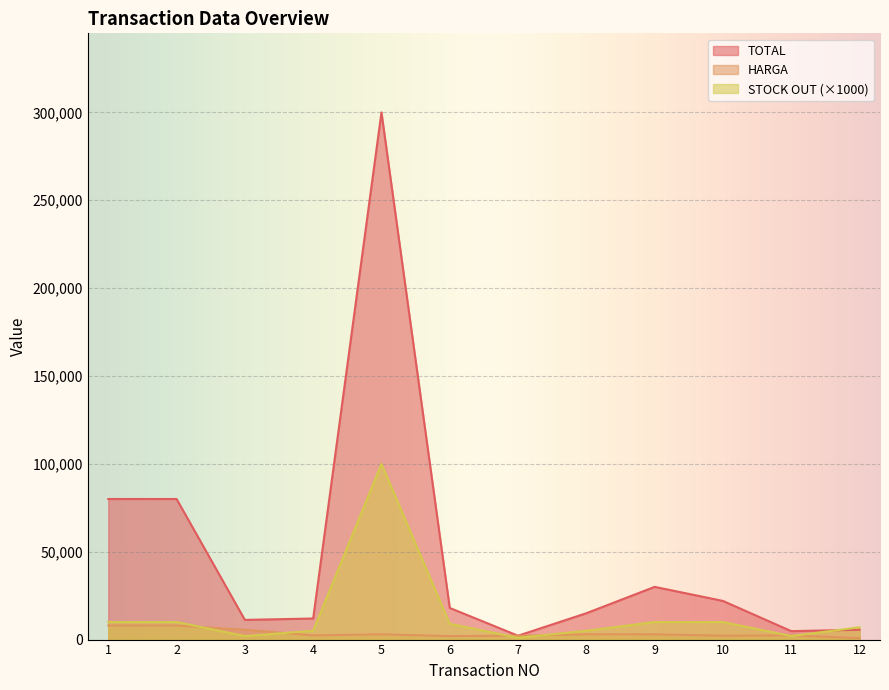

At which category does the chart reach its minimum across all series?

12